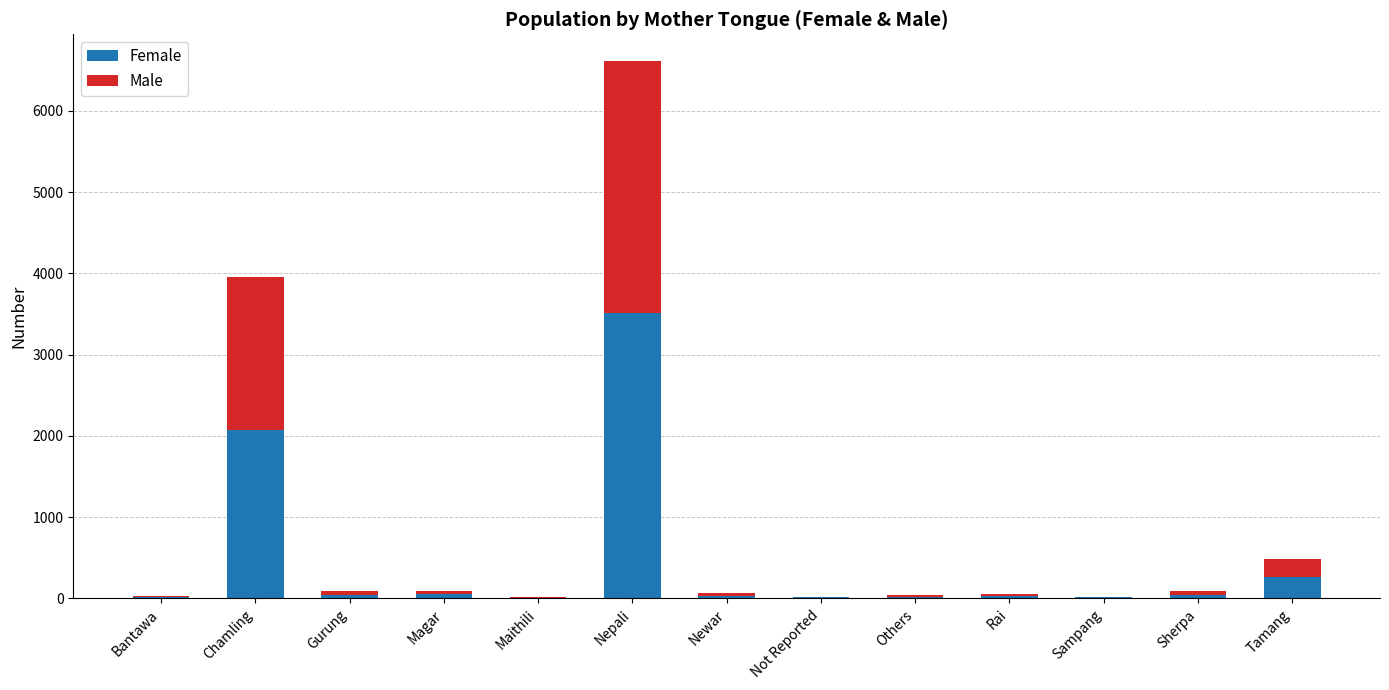

At which category is the sum across all series the highest?

Nepali